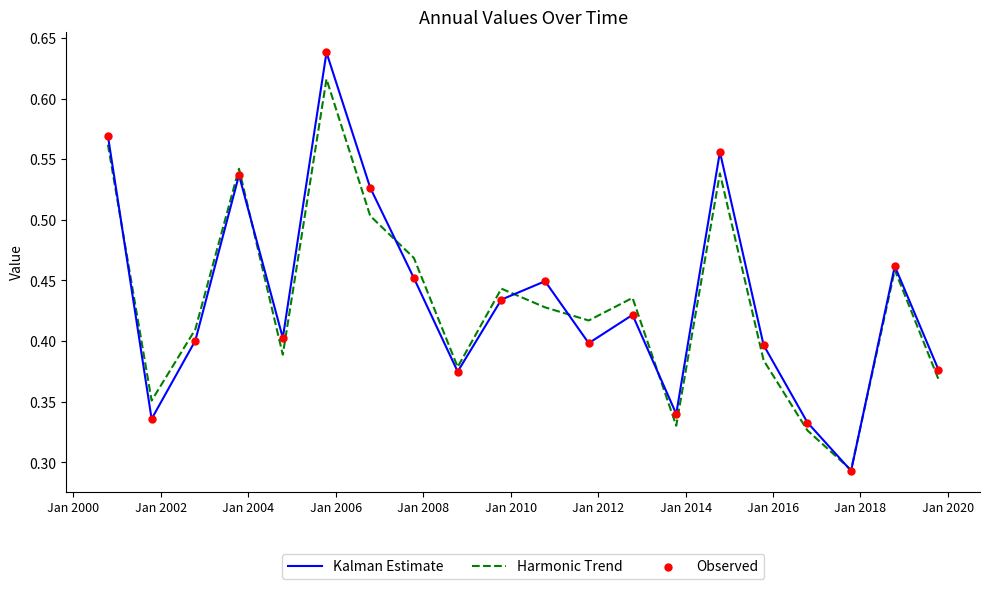

Which series has the largest range (max minus min)?

Kalman Estimate